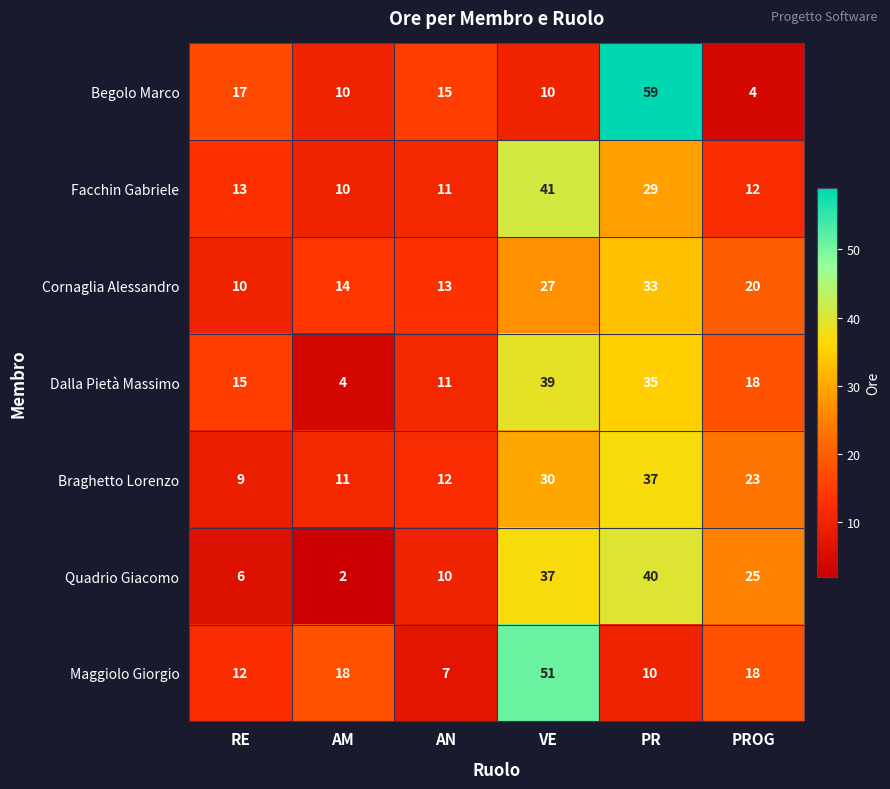

Is it true that Facchin Gabriele equals 20 at PROG?

False